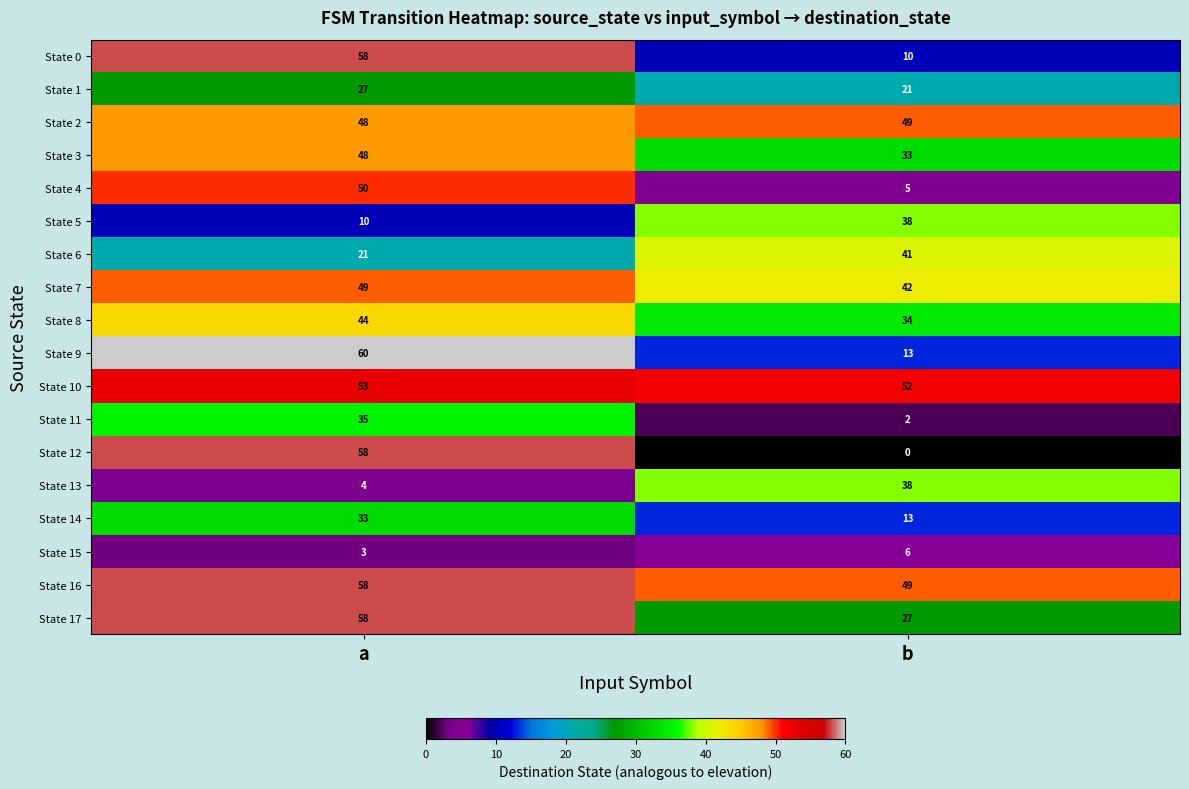

What is the greatest value displayed?

60